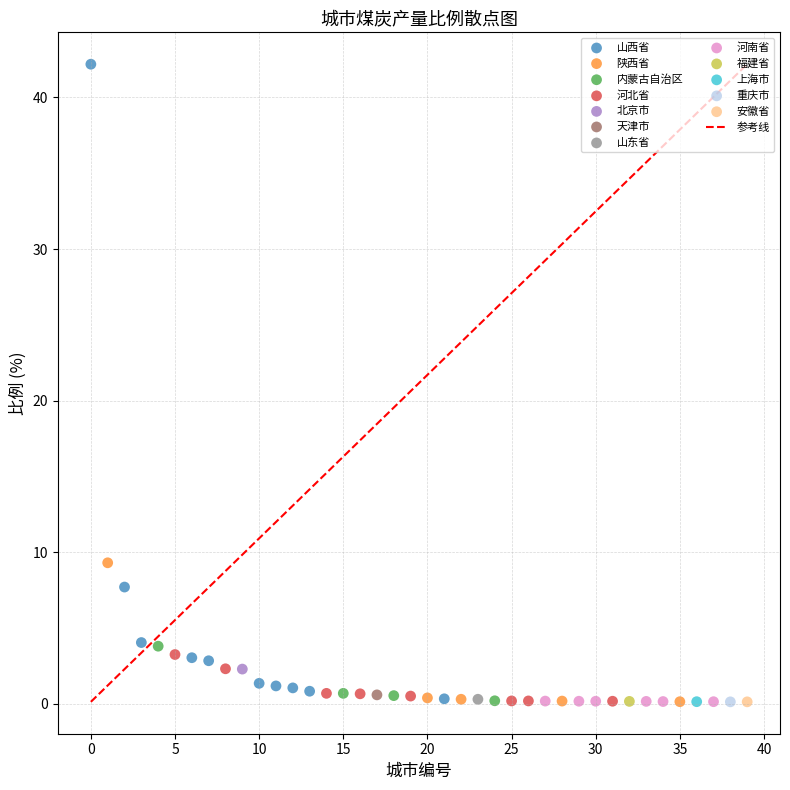

Which series reaches the maximum Y coordinate?

山西省